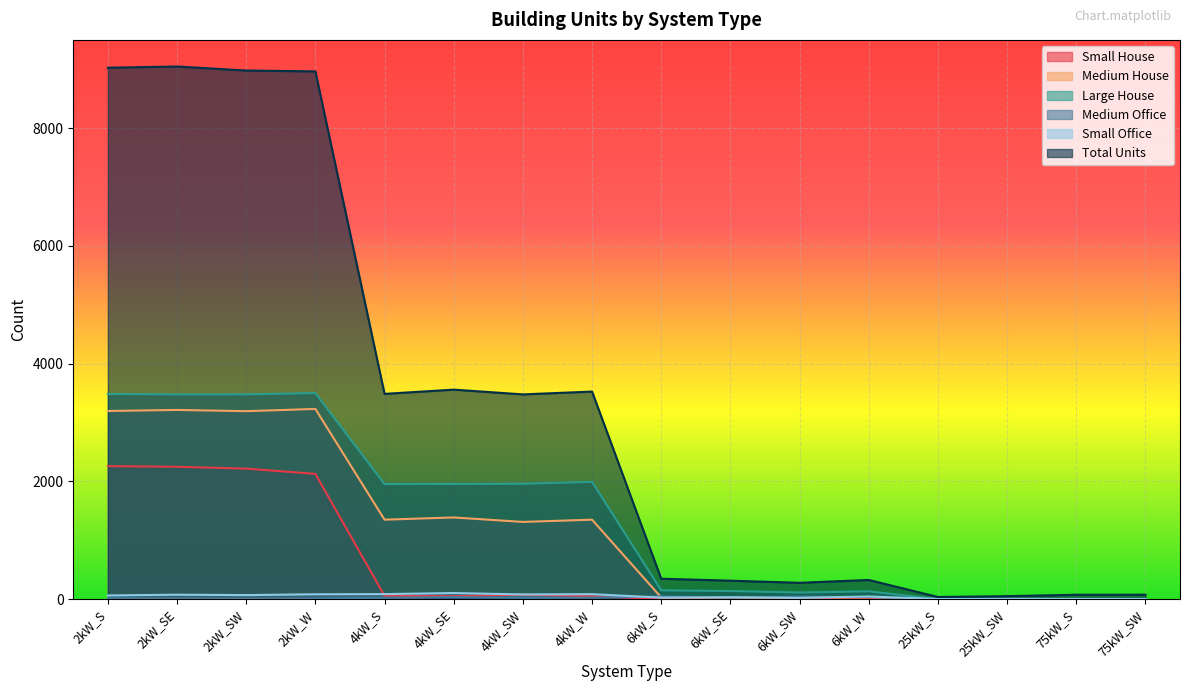

True or false: Medium Office and Large House intersect in this chart.

True